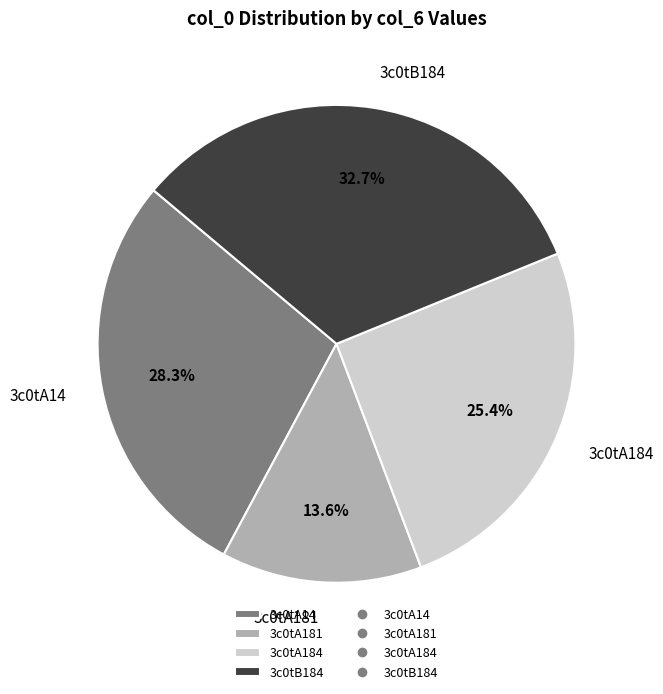

Which category has the smallest portion of the pie?

3c0tA181